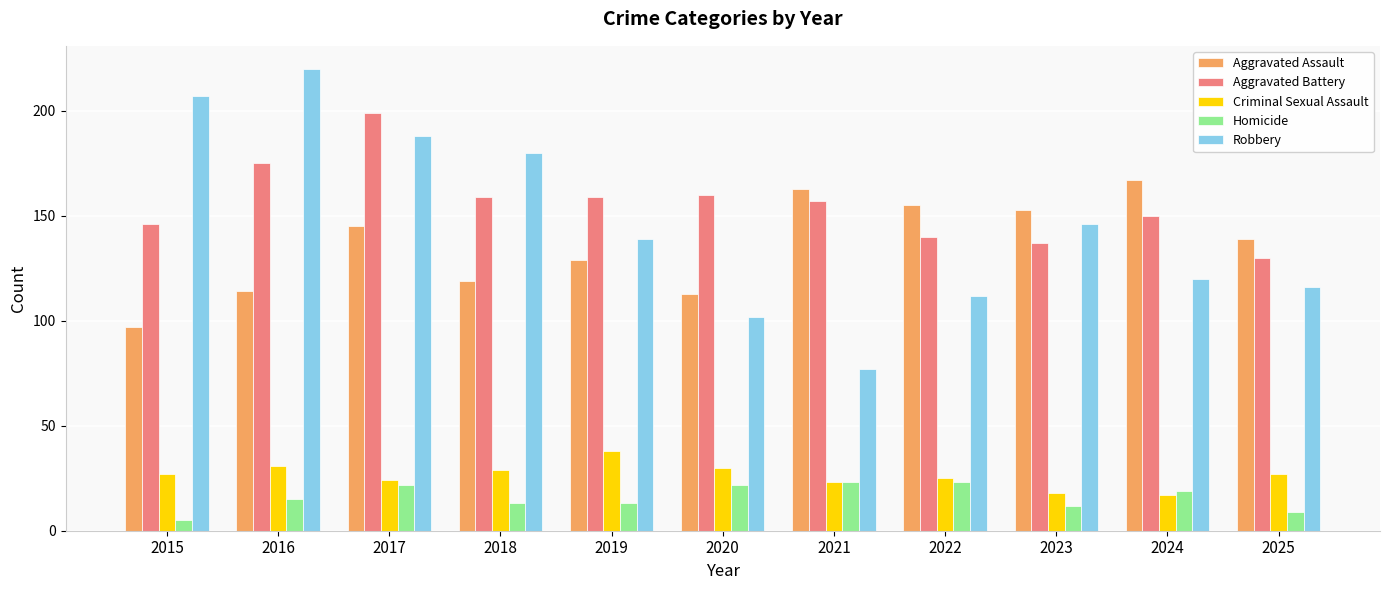

Which label corresponds to the largest value in the chart?

2016